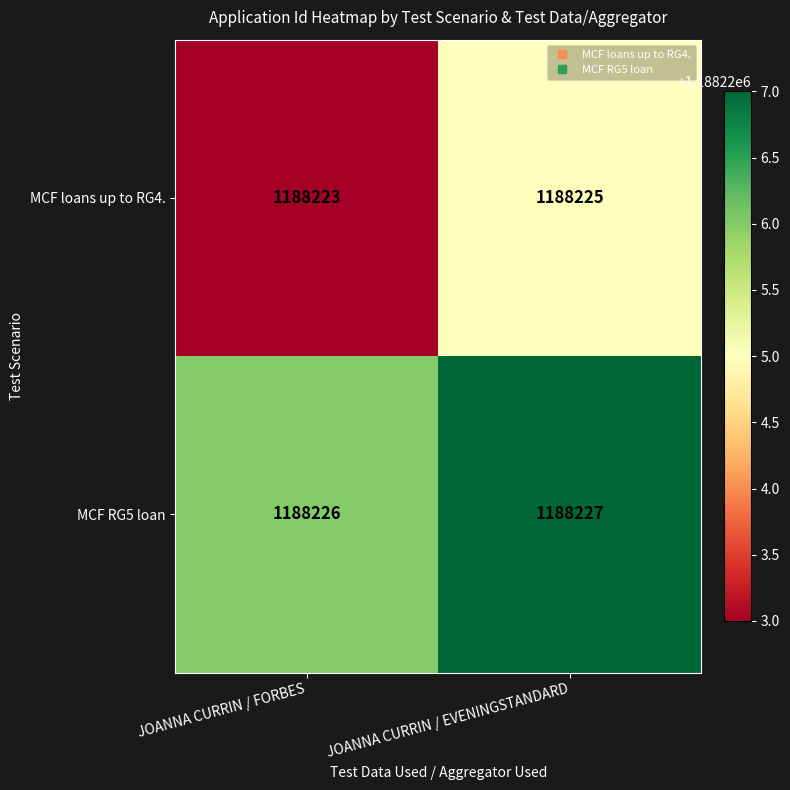

What is the sum of all MCF loans up to RG4. values?

2376448